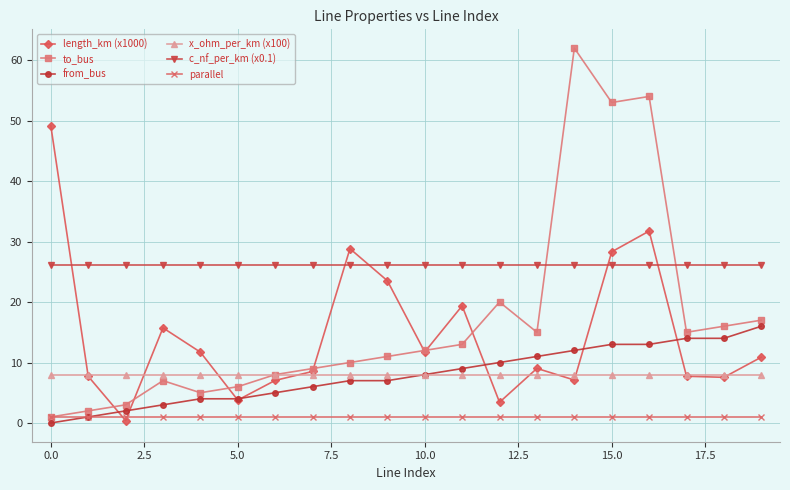

Which series has the largest total across all categories?

c_nf_per_km (x0.1)